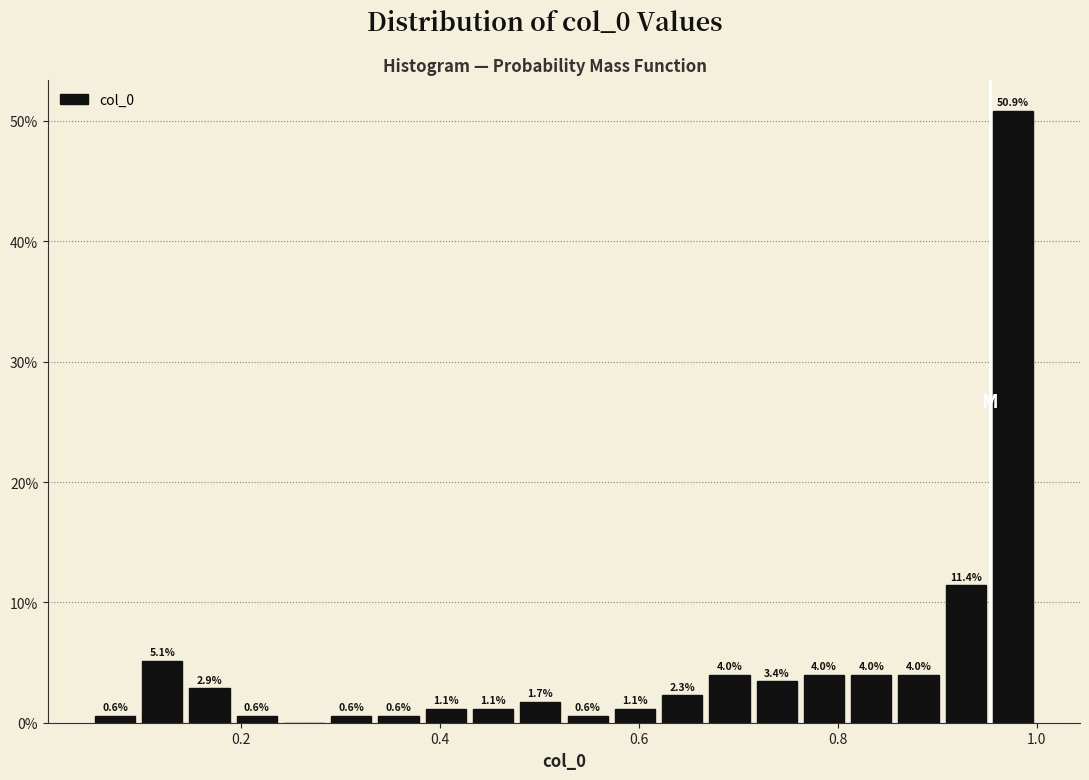

Read against the x-axis, roughly where is the centre of the tallest bar?

0.98